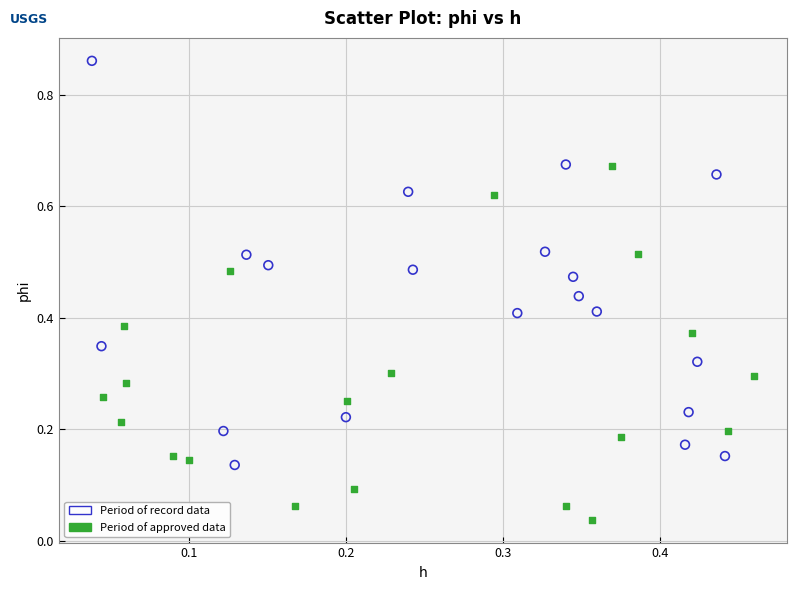

Which series contains the highest Y value?

Period of record data